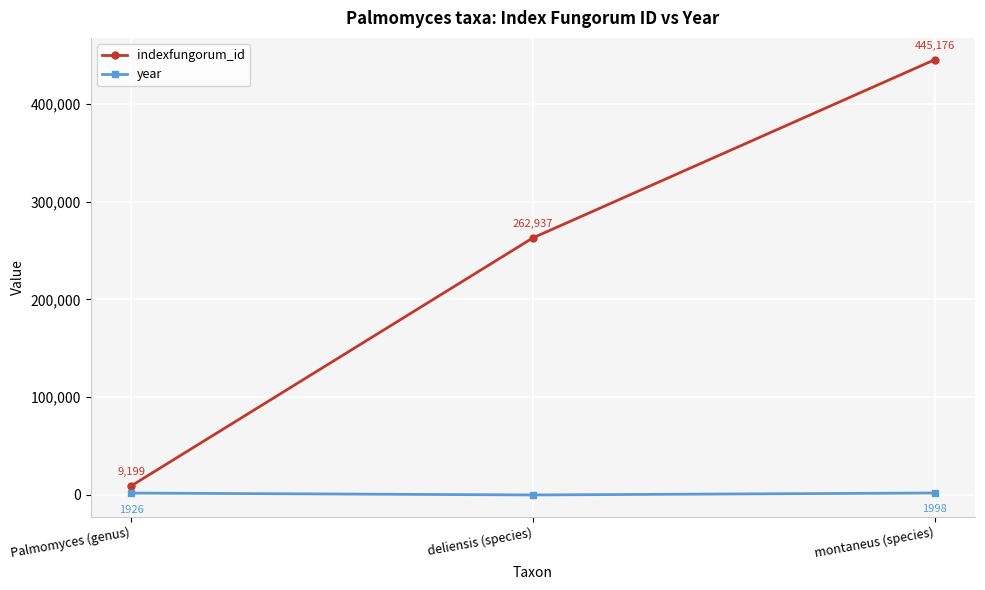

How many data points does each series have?

3